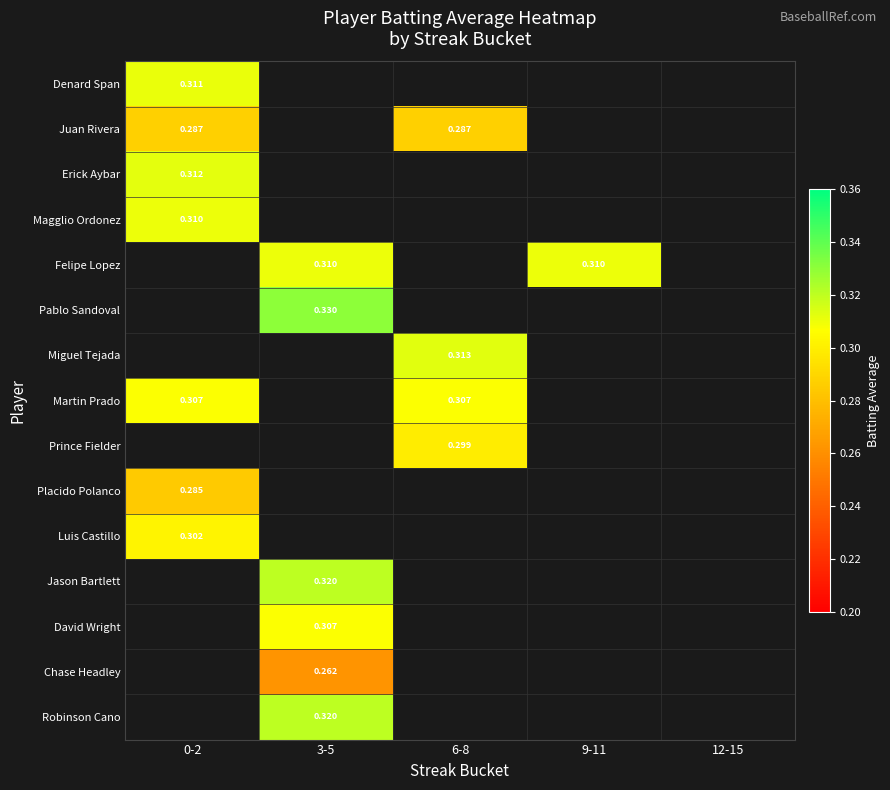

Which has a higher value, 0-2 or 3-5?

3-5